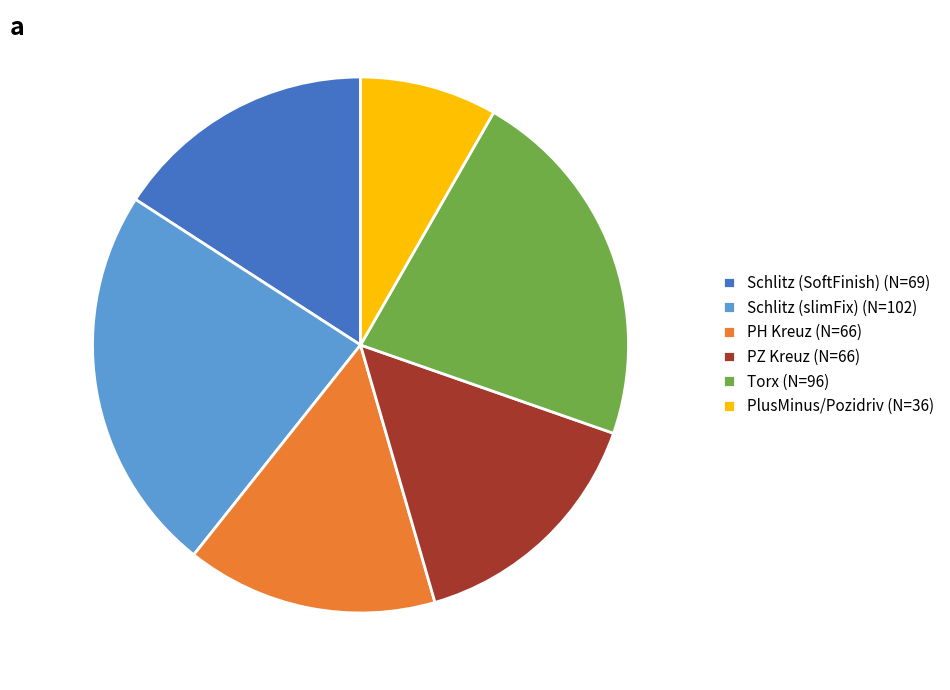

Is the sum of PH Kreuz (N=66) and Schlitz (SoftFinish) (N=69) greater than half?

No